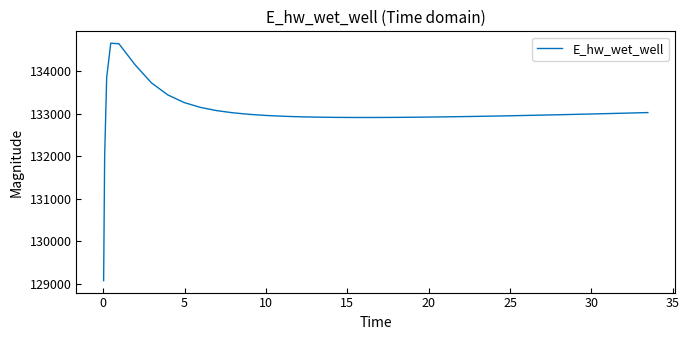

What is the minimum value shown in the chart?

129078.8